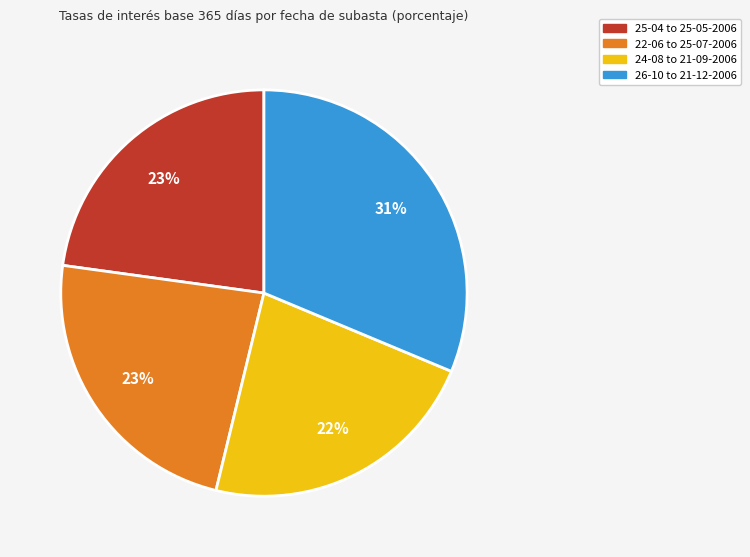

Is there a majority slice in this chart?

No